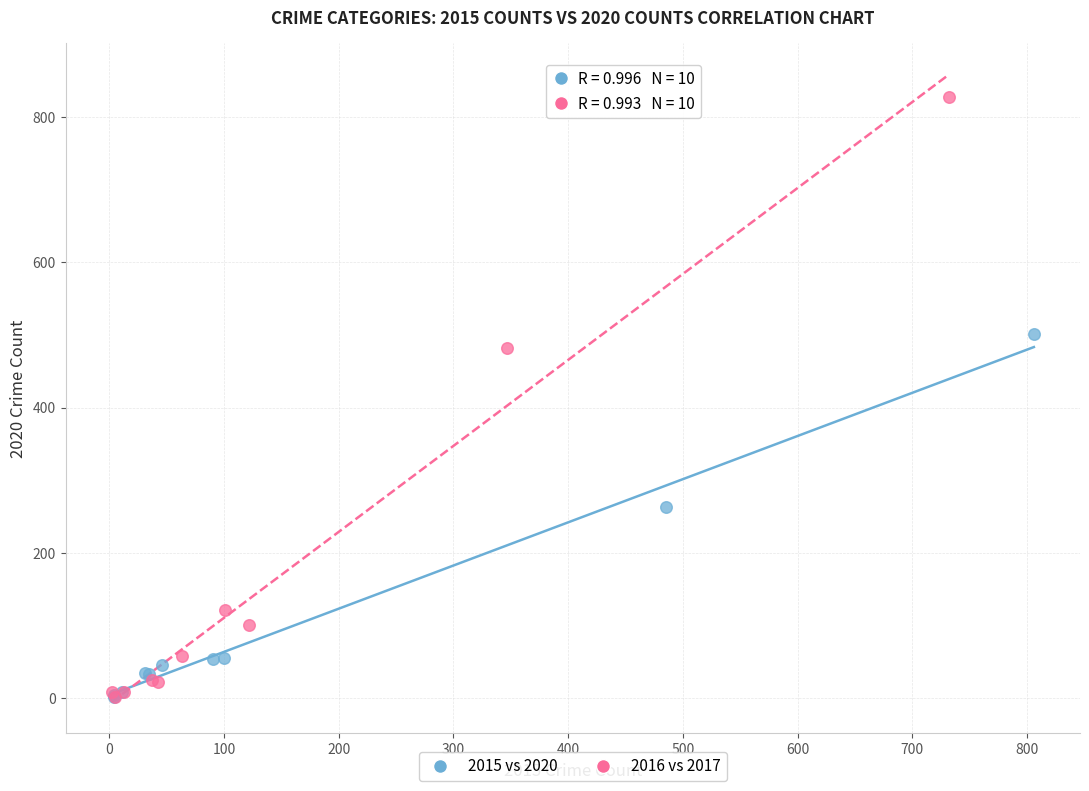

Which series reaches the maximum Y coordinate?

2016 vs 2017